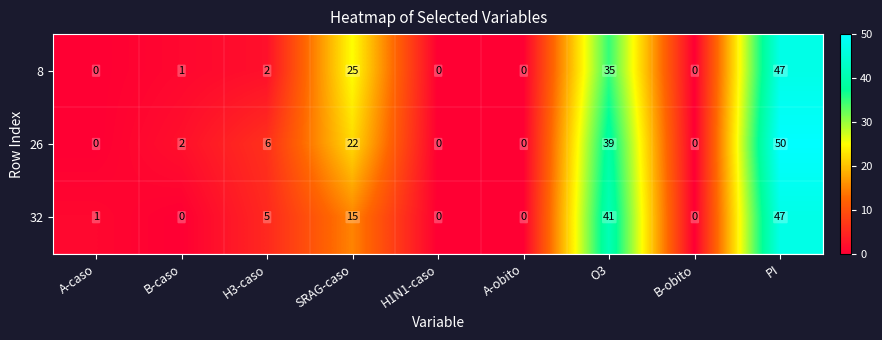

Count the number of categories in the chart.

9